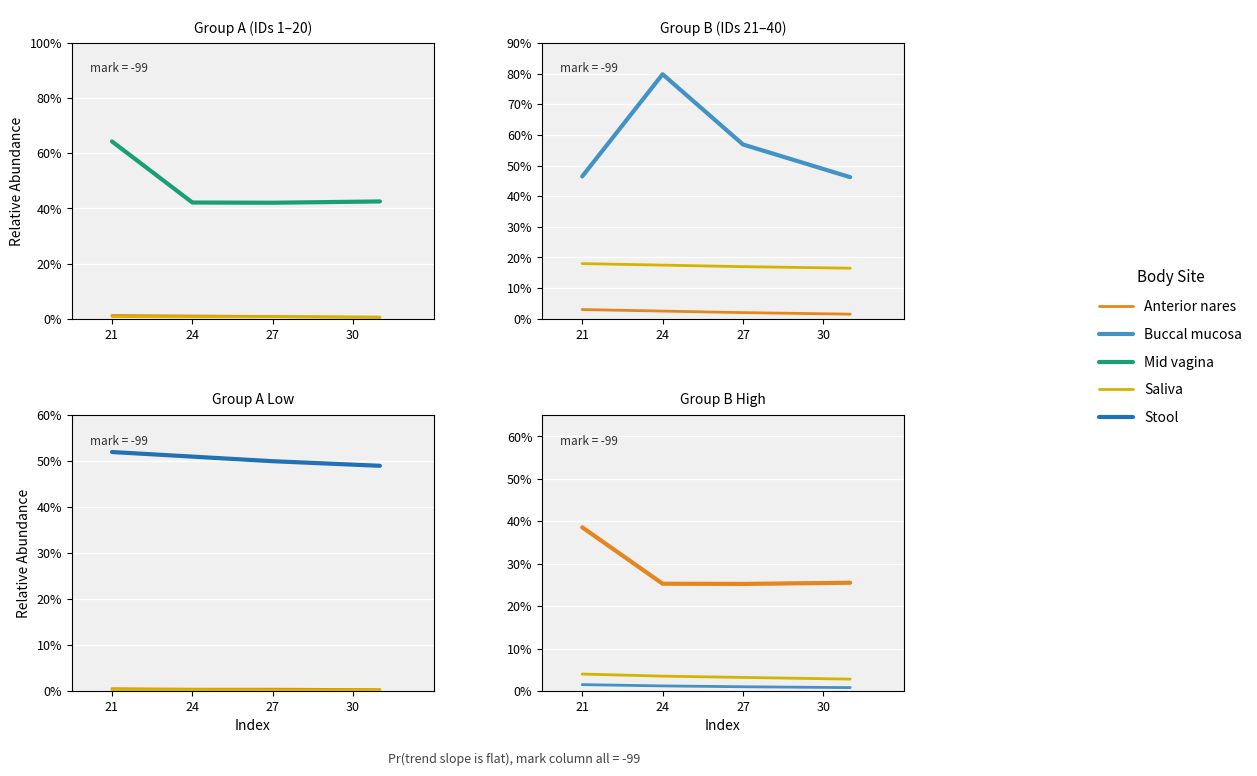

True or false: Buccal mucosa has a value of 1.5 at 21.

True